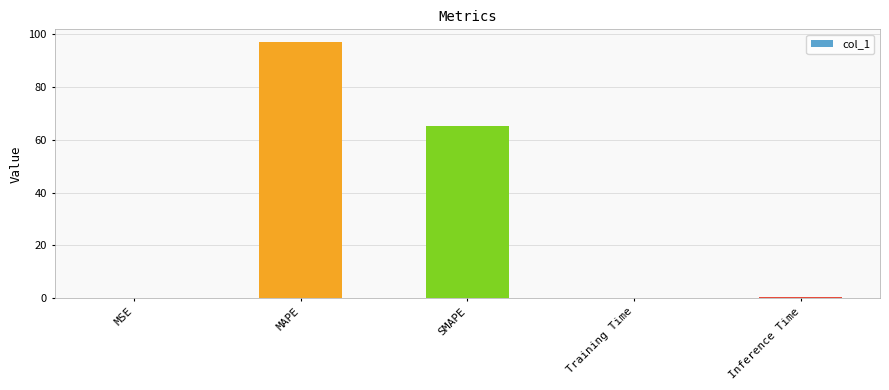

Which has a higher value, MSE or MAPE?

MAPE